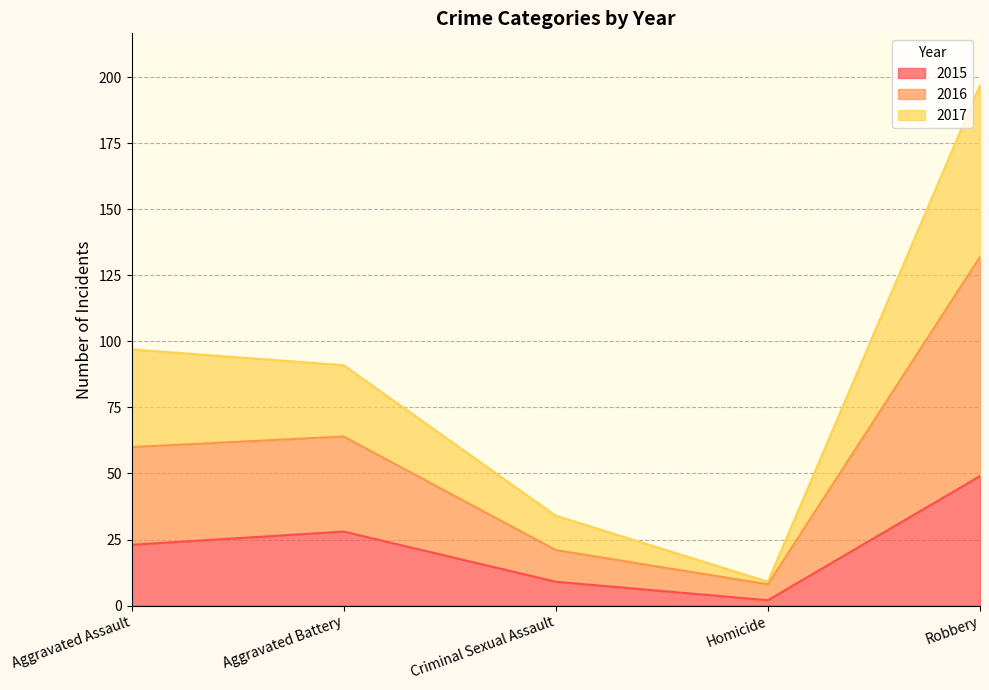

How many data points in 2016 are less than 60?

2